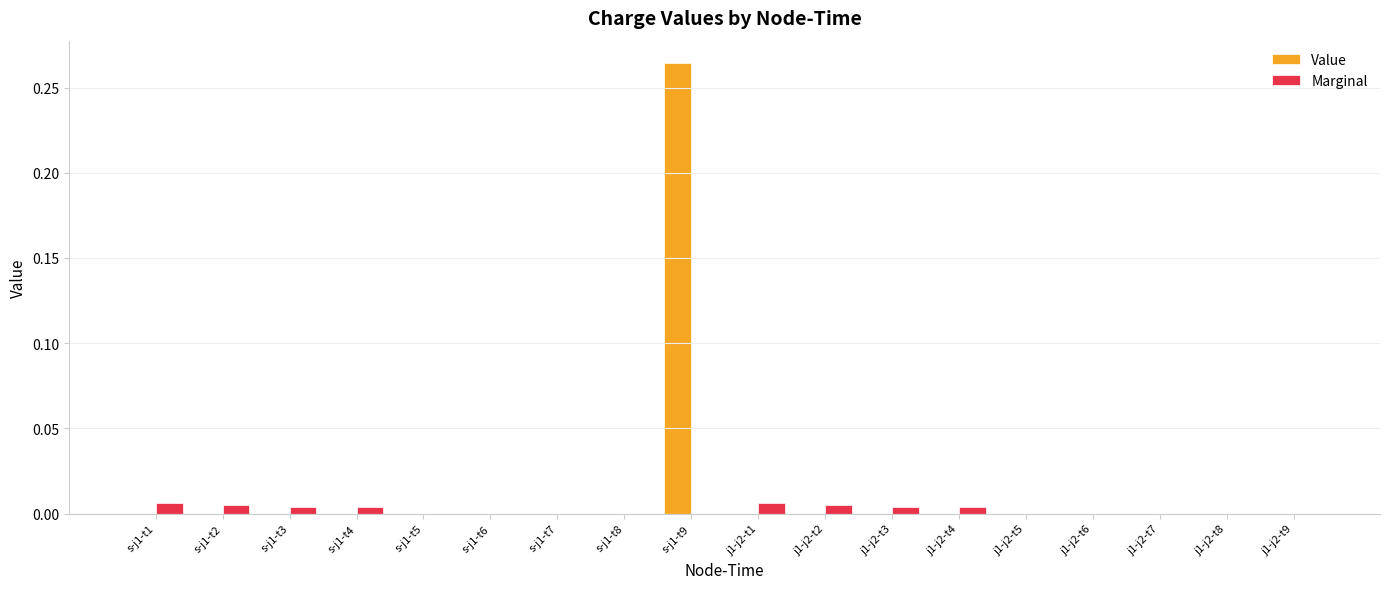

What are all the series names shown in the legend?

Value, Marginal